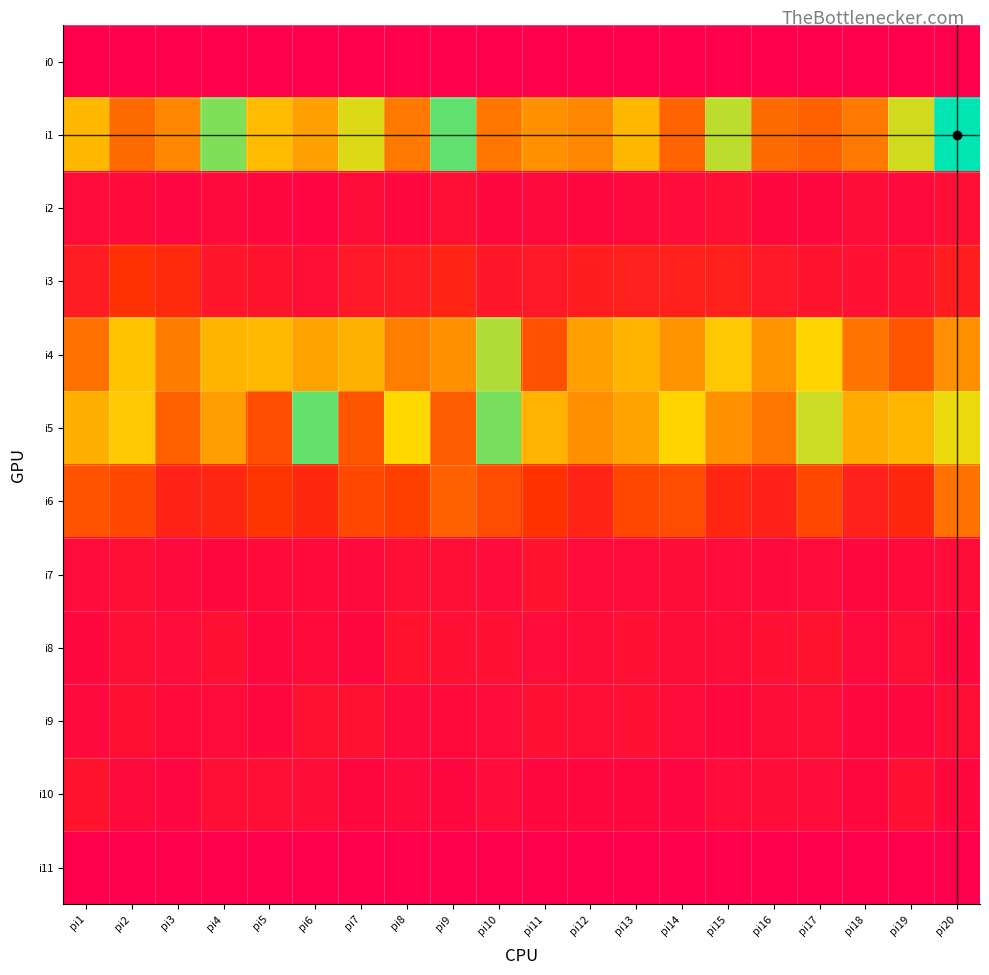

At which category is the sum across all series the highest?

pi20